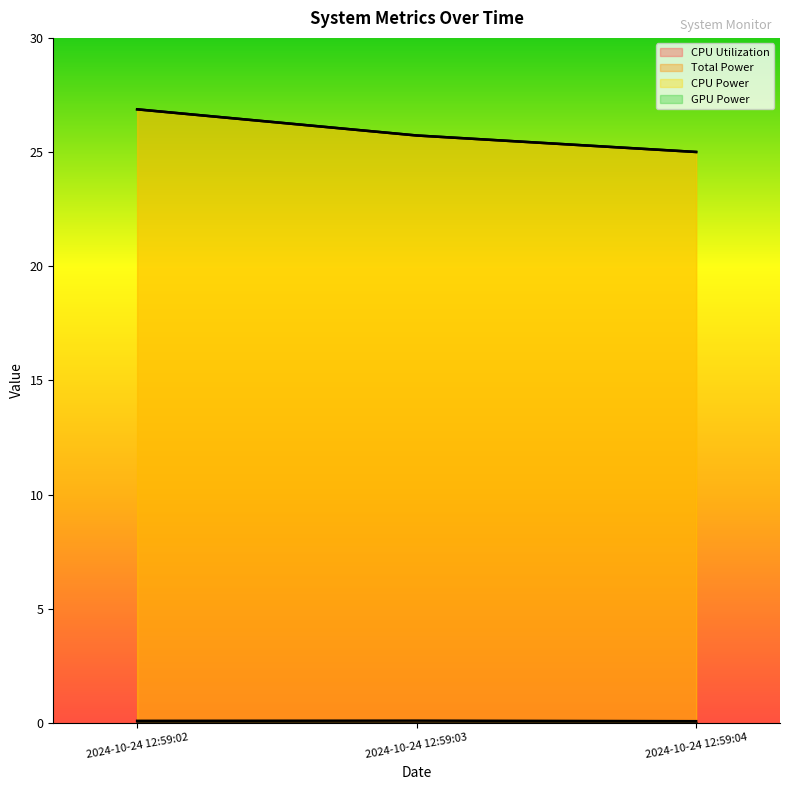

What value does the CPU Utilization series have at 2024-10-24 12:59:04?

0.1